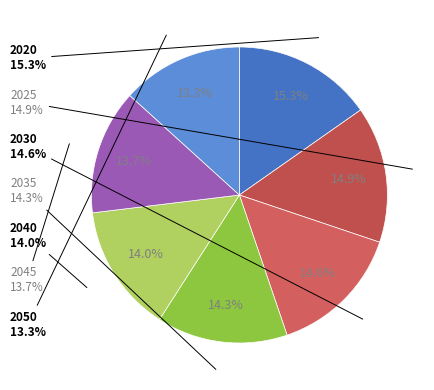

To the nearest percent, what percentage of the pie is 2025?

15%